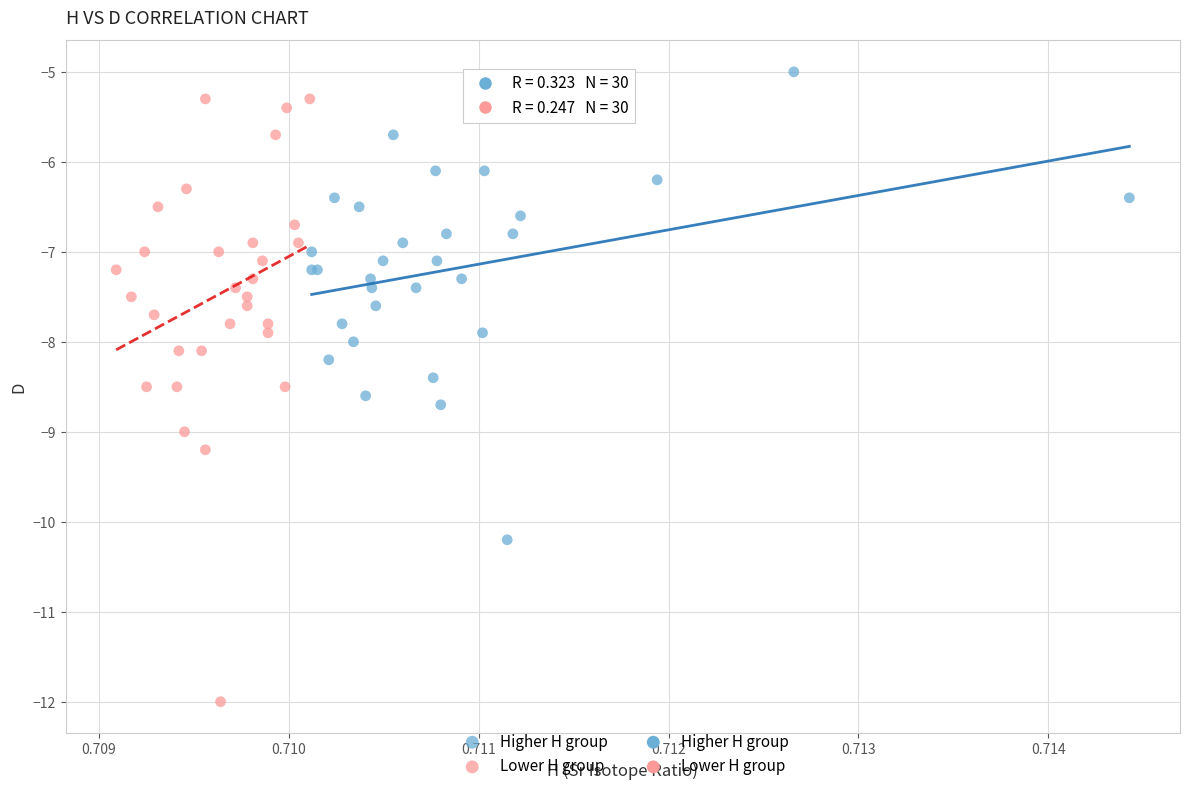

Which series has the largest Y range (max minus min)?

Lower H group